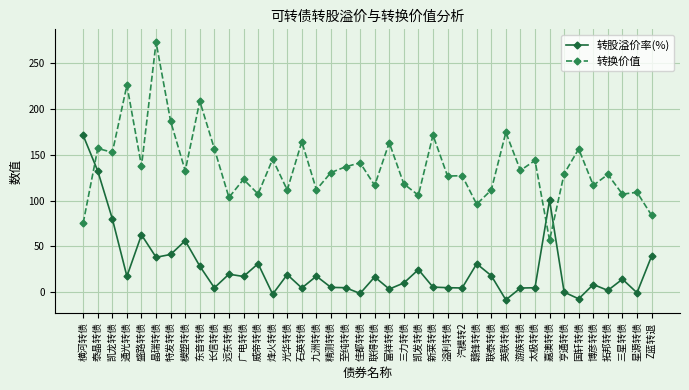

What is the average value of the 转股溢价率(%) series?

25.6